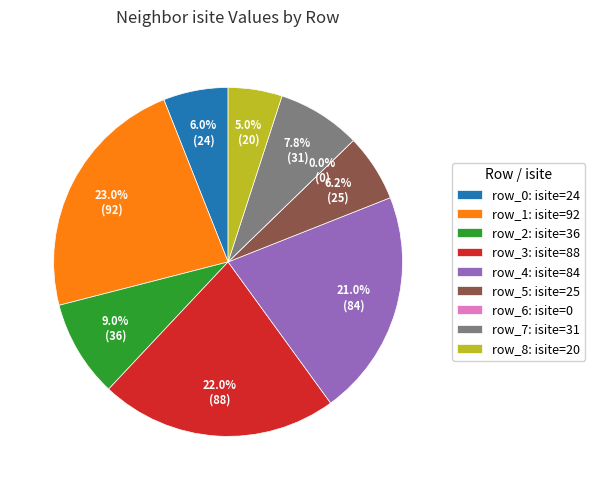

What is the change in value from O1 (isite=92) to Si1 (isite=0)?

-92